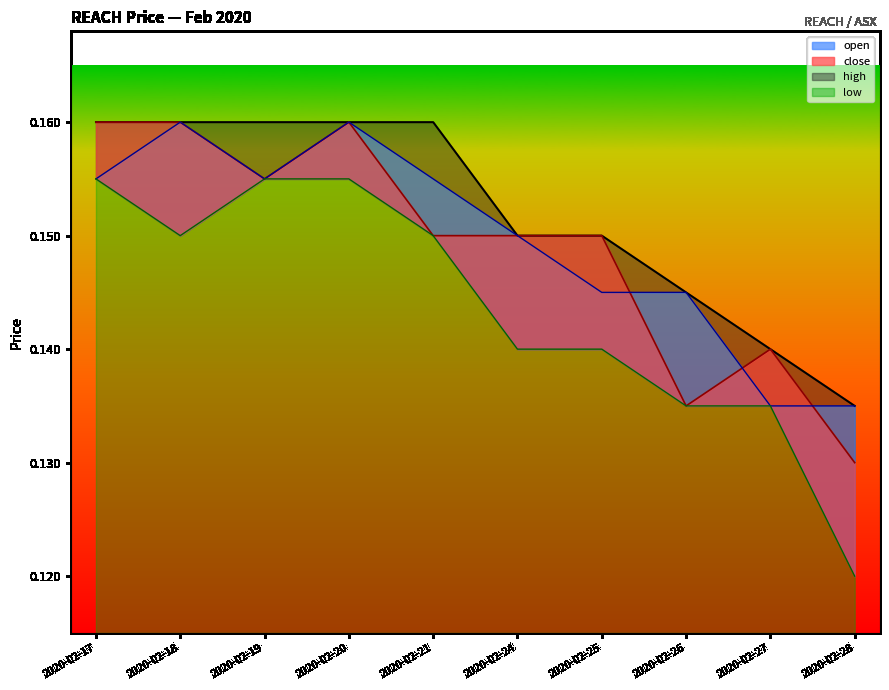

Between 2020-02-18 and 2020-02-24, which series saw the biggest shift?

close